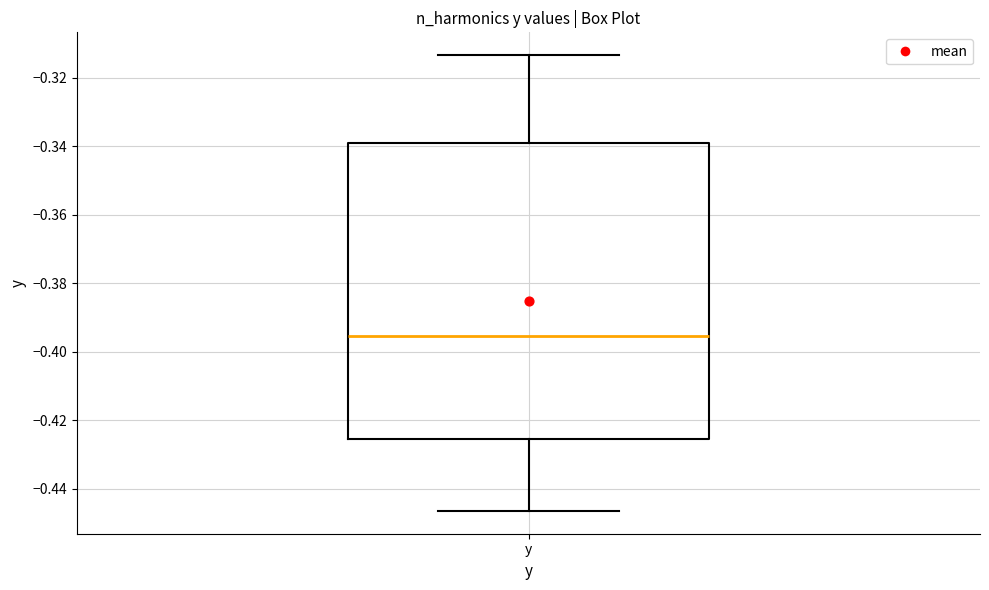

Read this box plot against the y-axis: the position of the median line, the range covered by the box, and the ends of both whiskers. The values are not printed on the chart, so give them approximately, as read against the axis.

median -0.396, box -0.426 to -0.338, whiskers -0.446 to -0.314